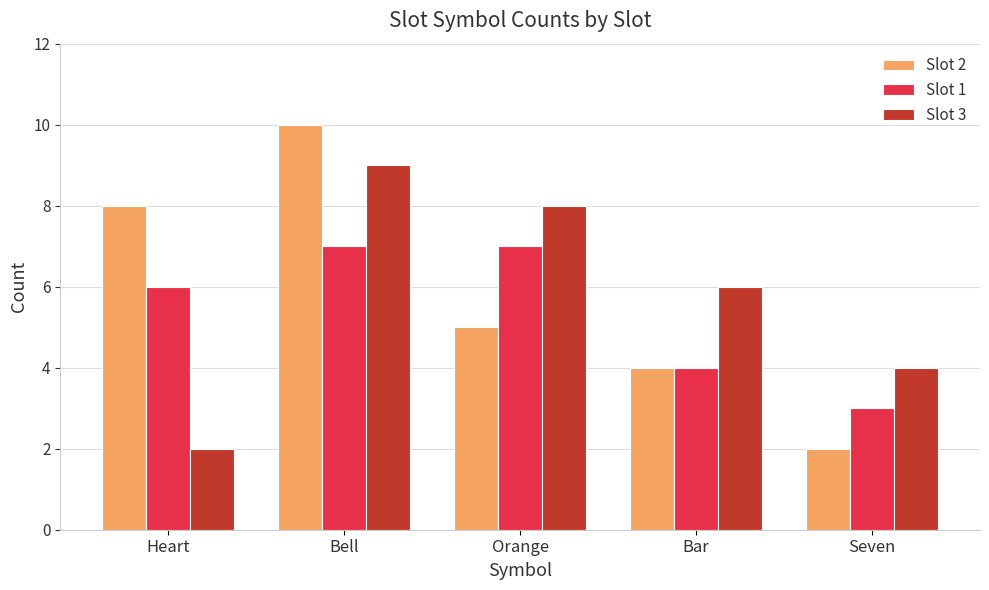

The Slot 3 series shows 4 at Seven. True or false?

True